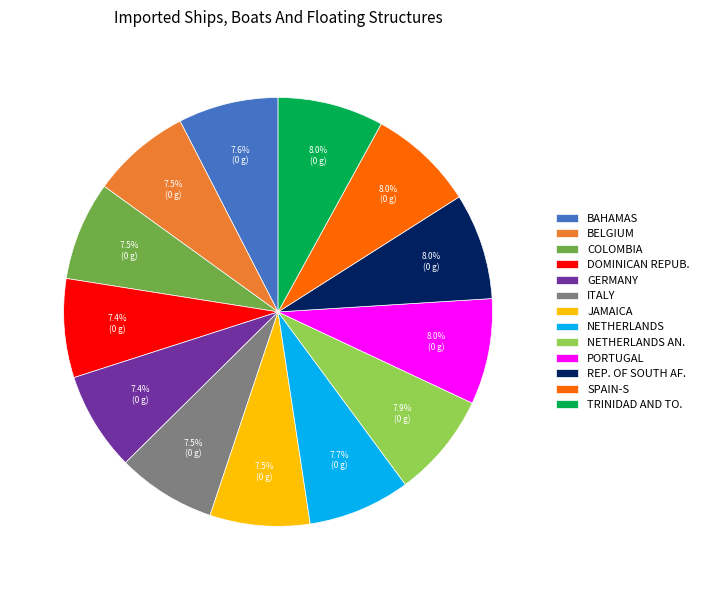

Is there a majority slice in this chart?

No